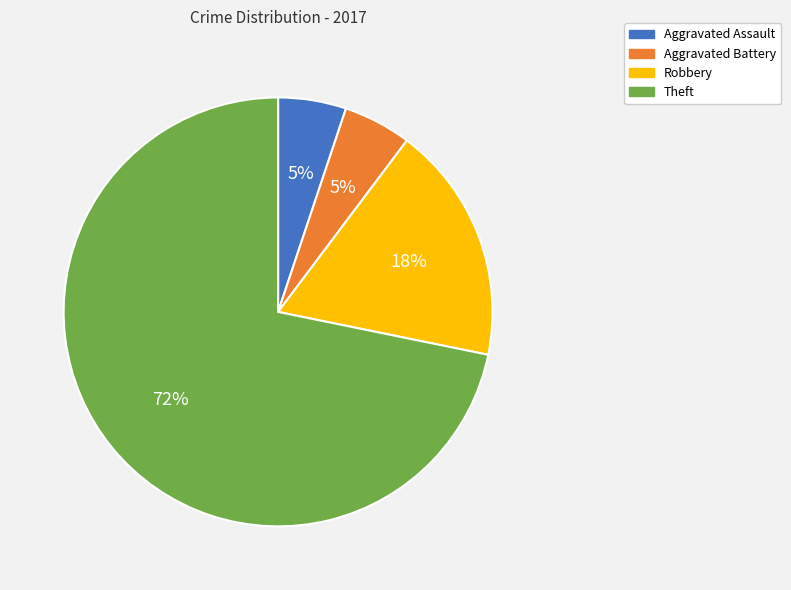

To the nearest percent, what is the average slice percentage?

25%